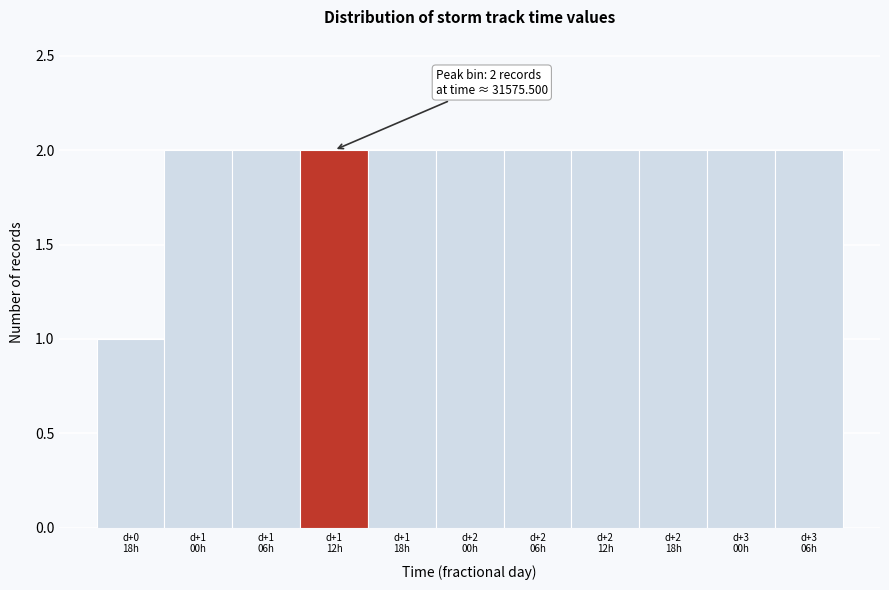

Reading left to right, list all the values displayed in this chart.

1	2	2	2	2	2	2	2	2	2	2